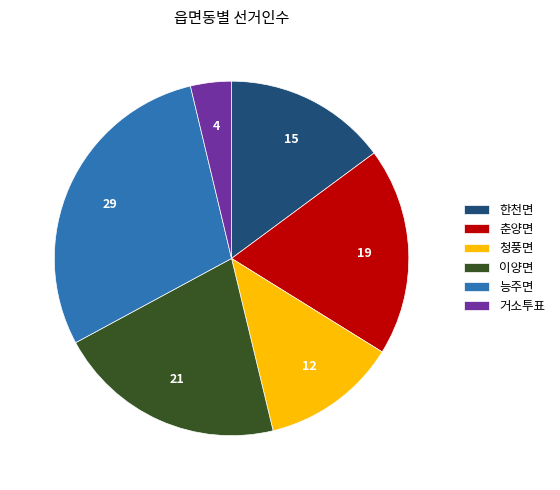

Count the number of slices in the pie.

6